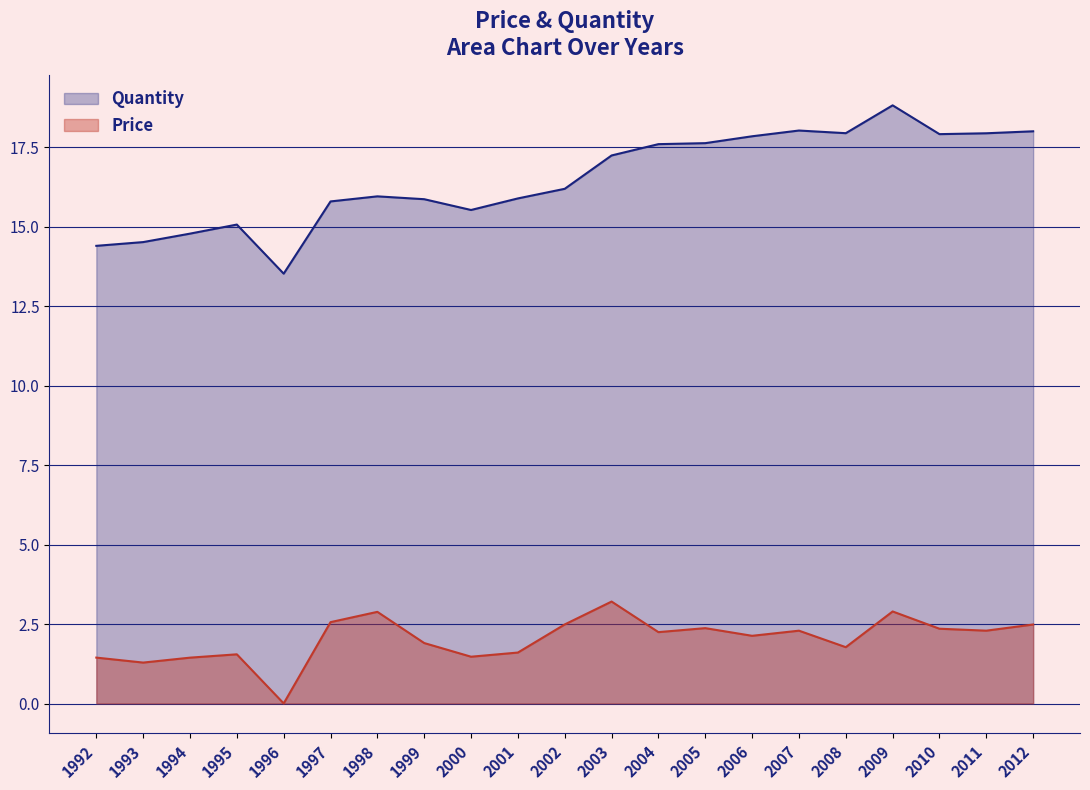

Rank the series by their average value, from lowest to highest.

Price, Quantity